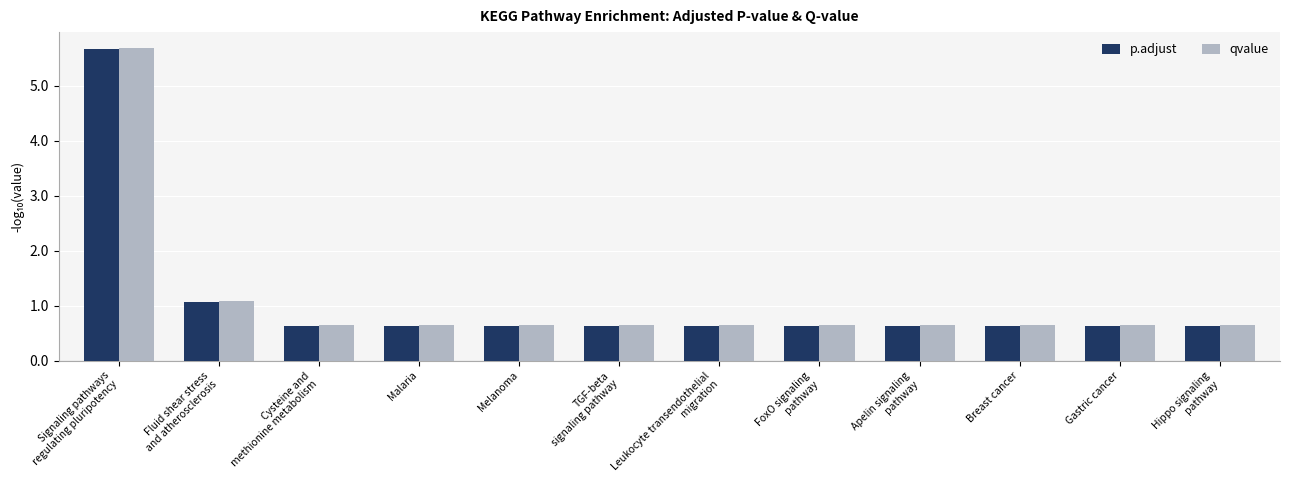

What is the average value of the qvalue series?

1.1